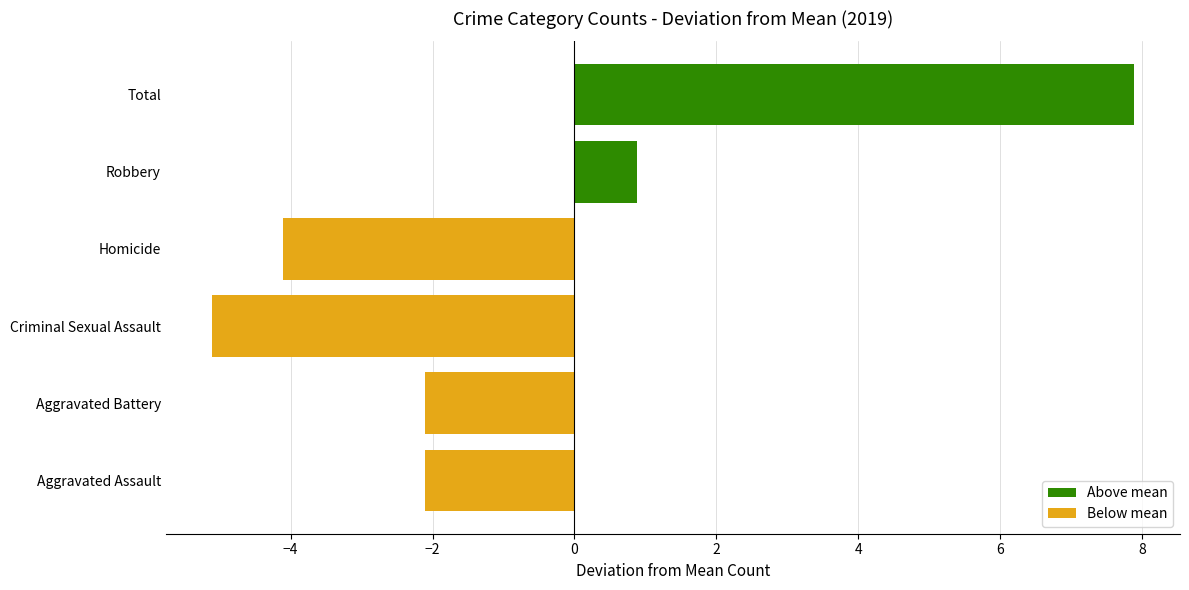

Is it true that the value at Total is 12.3?

False